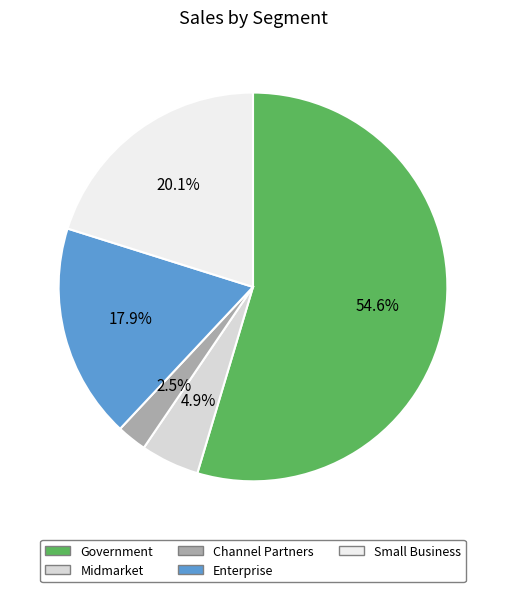

How many slices are in this pie chart?

5